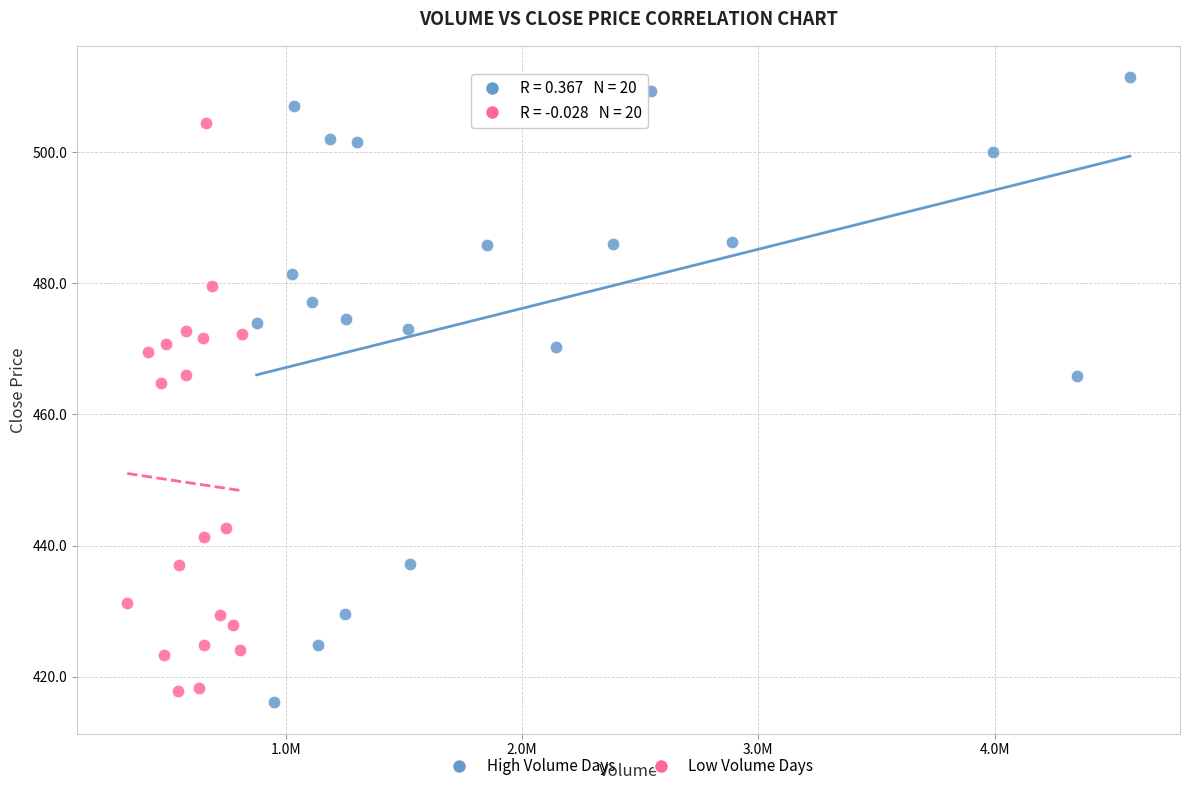

Which series contains the highest Y value?

High Volume Days